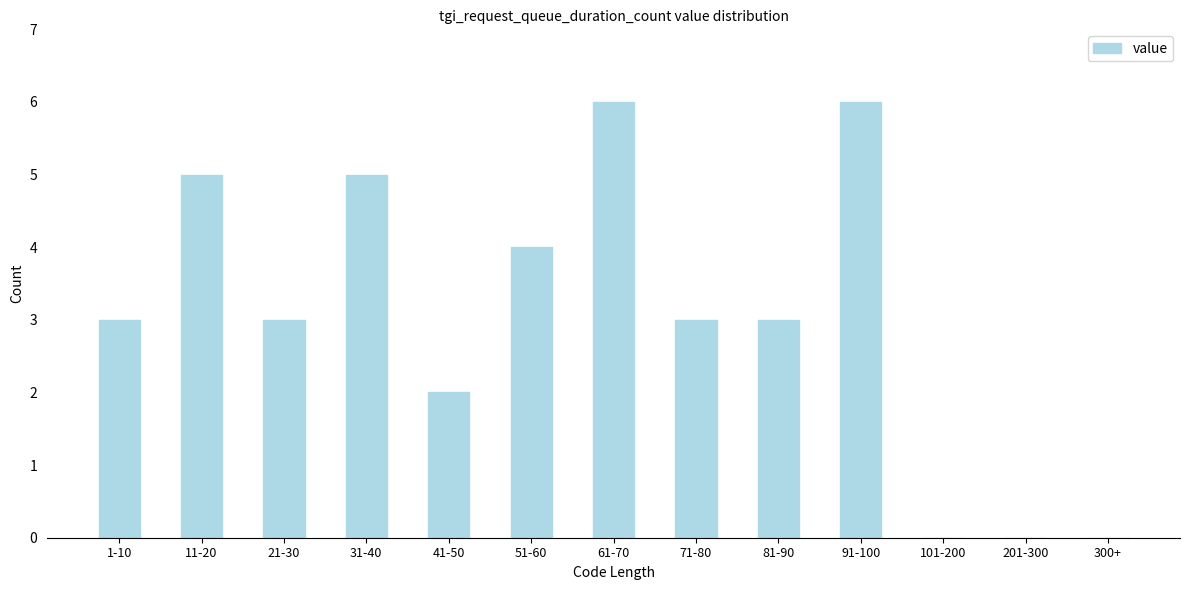

Reading left to right, list all the values displayed in this chart.

1-10=3	11-20=5	21-30=3	31-40=5	41-50=2	51-60=4	61-70=6	71-80=3	81-90=3	91-100=6	101-200=0	201-300=0	300+=0